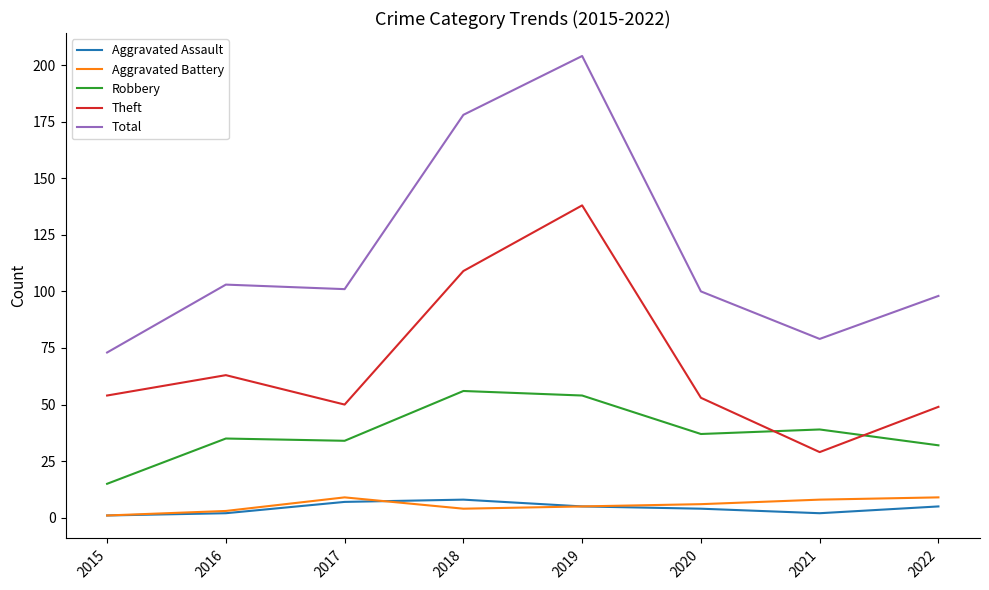

What is the sum of all Aggravated Battery values?

45